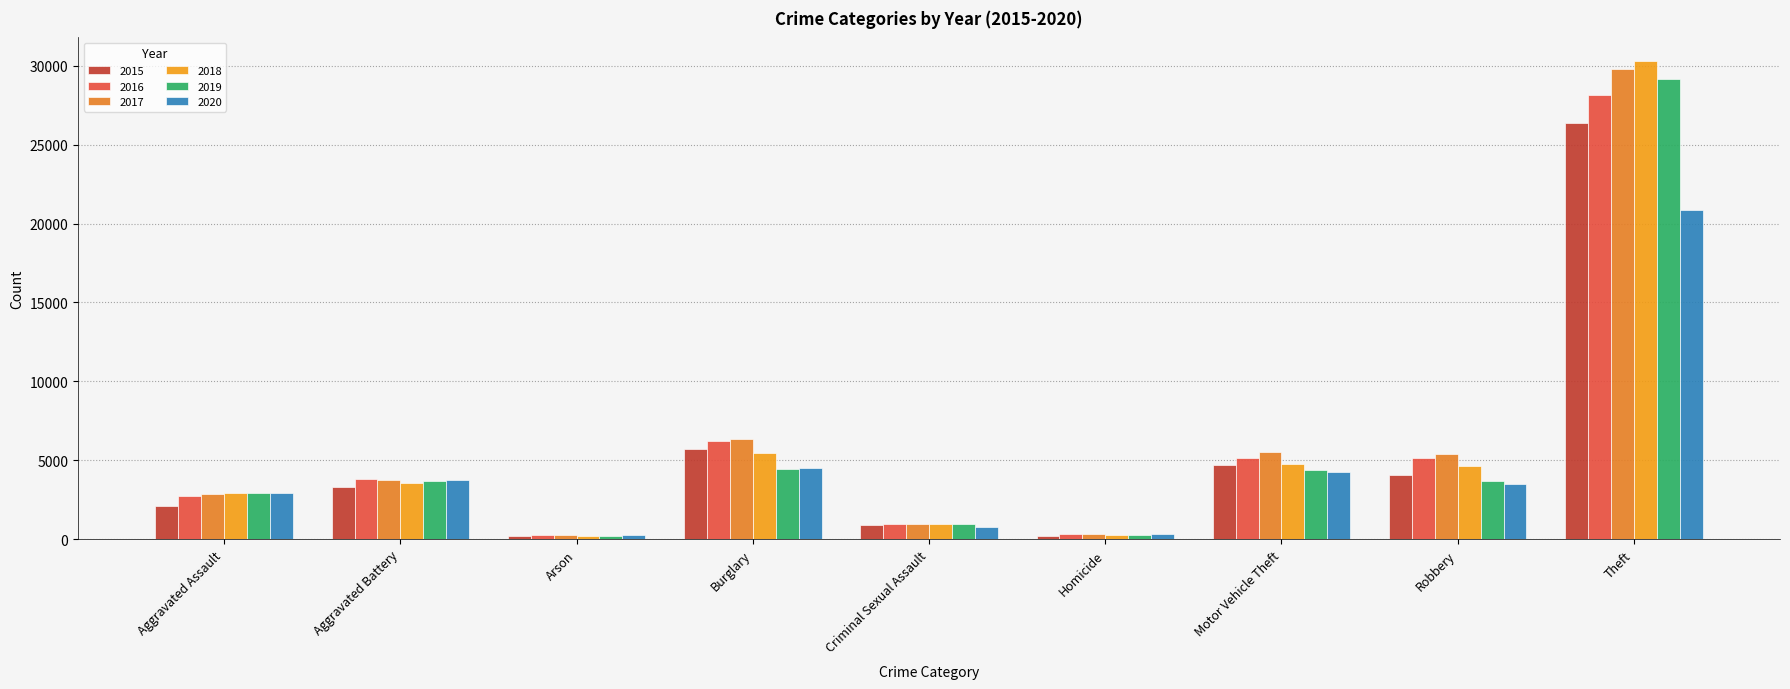

Where is 2015 nearest to the value 13296?

Burglary